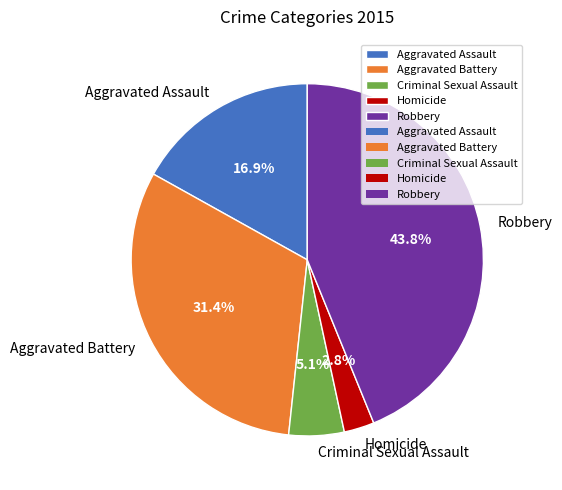

Is the sum of Homicide and Robbery greater than half?

No